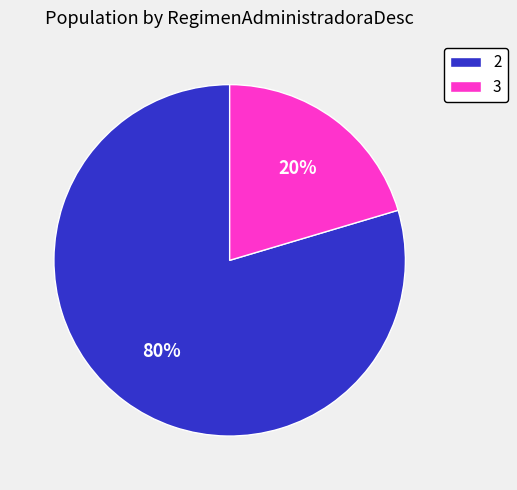

To the nearest percent, what percentage of the pie is 2?

80%